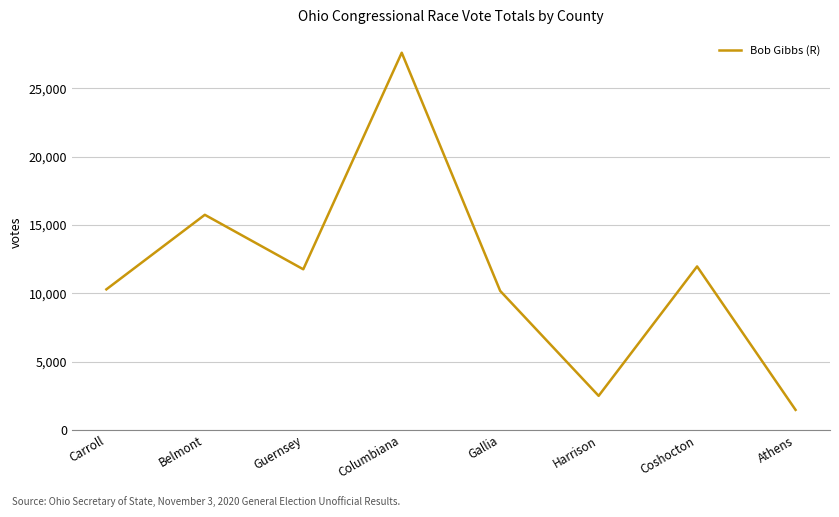

What is the difference between the second highest and minimum values?

14274